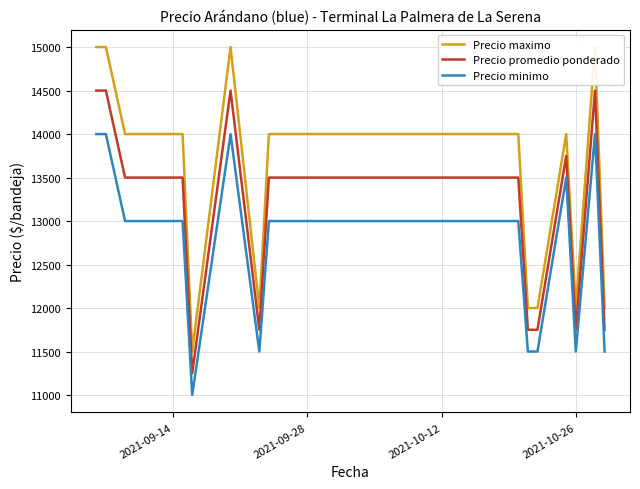

What is the minimum value for Precio maximo?

11500